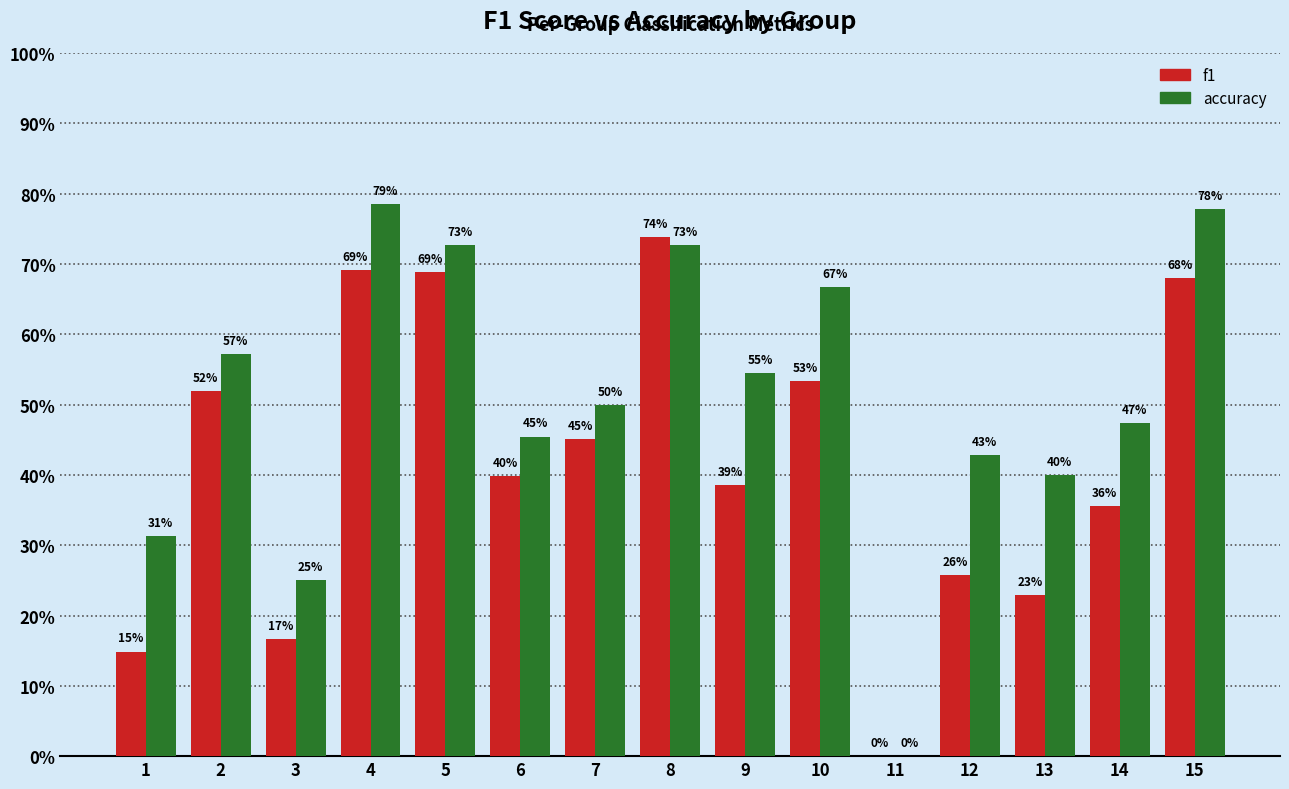

What are all the series names shown in the legend?

f1, accuracy